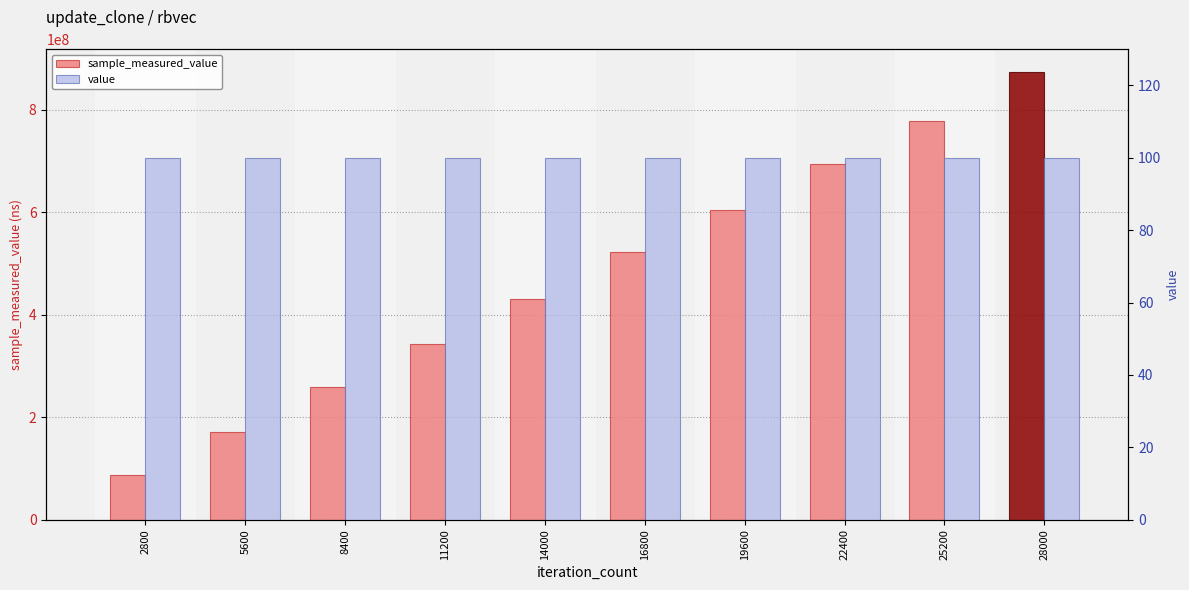

How many distinct data groups are displayed?

2